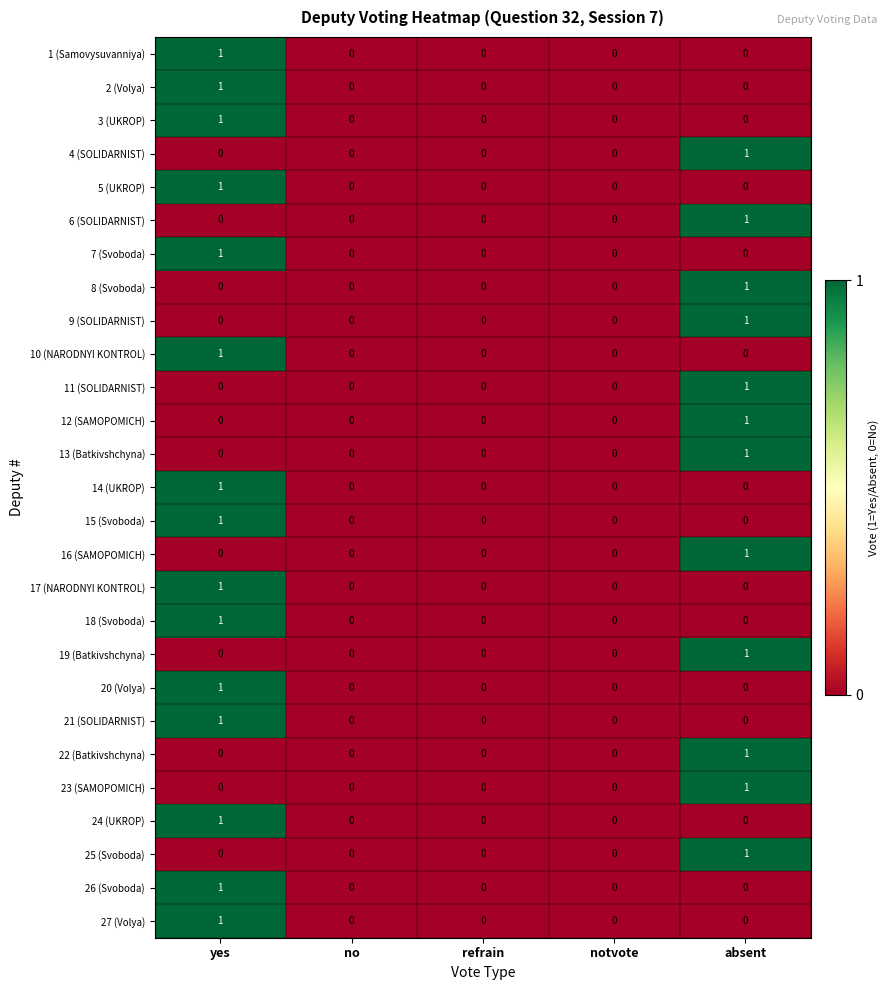

At which category is the sum across all series the highest?

yes